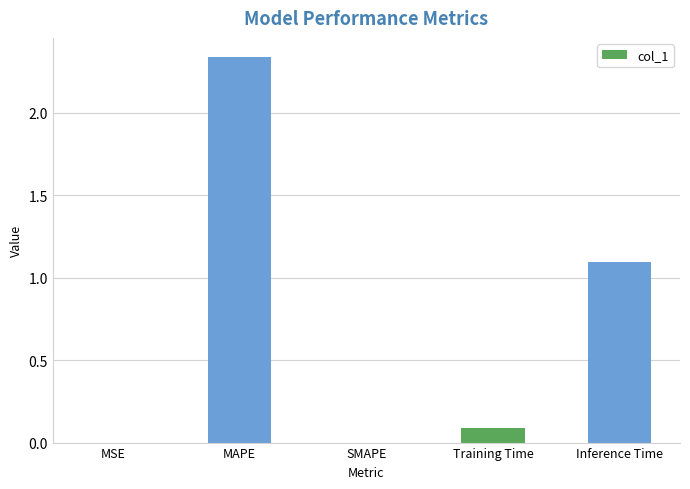

Where is the data nearest to the value 1?

Inference Time